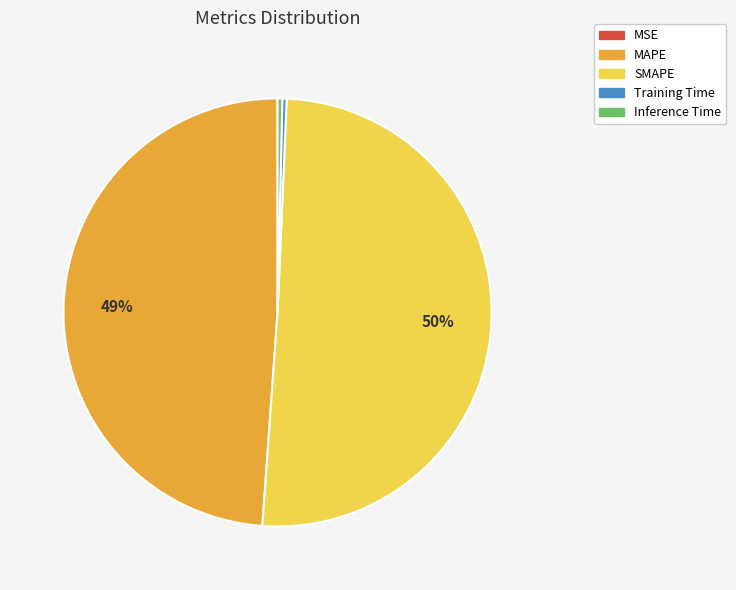

Which slice represents more than half of the pie?

SMAPE